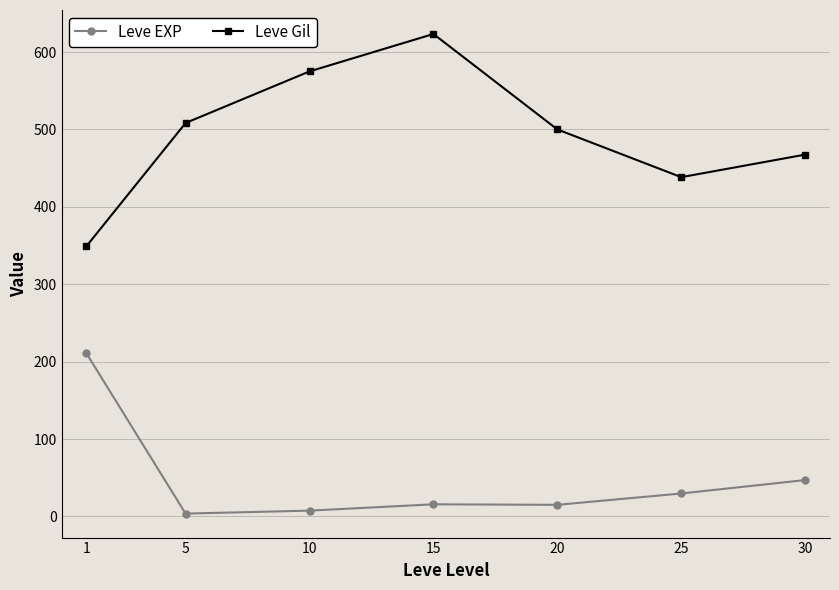

How many values in the Leve Gil series are below 500?

3